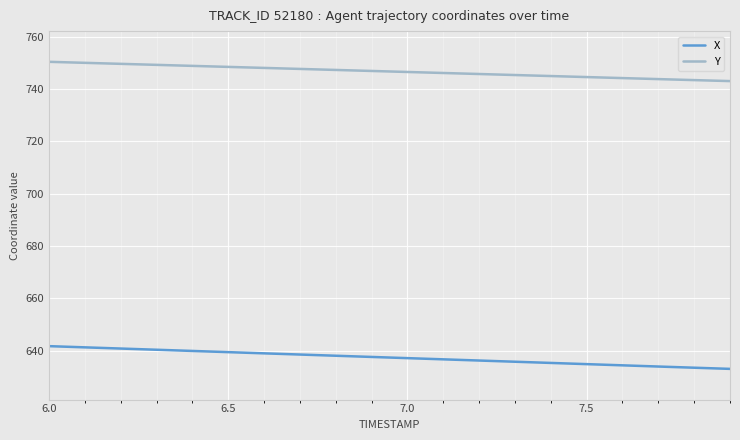

True or false: Y and X cross at least once.

False